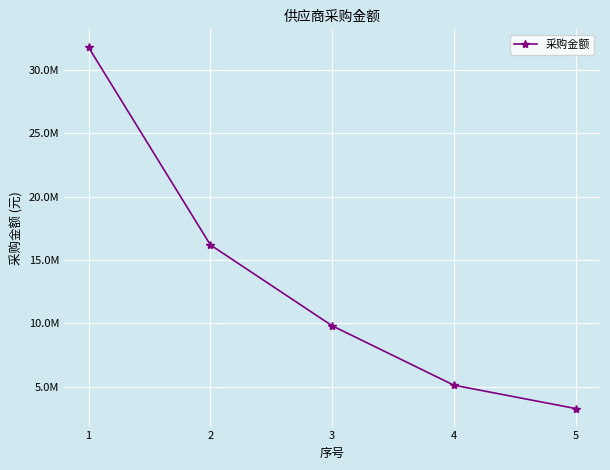

Is this an area chart (filled region under the line)?

No